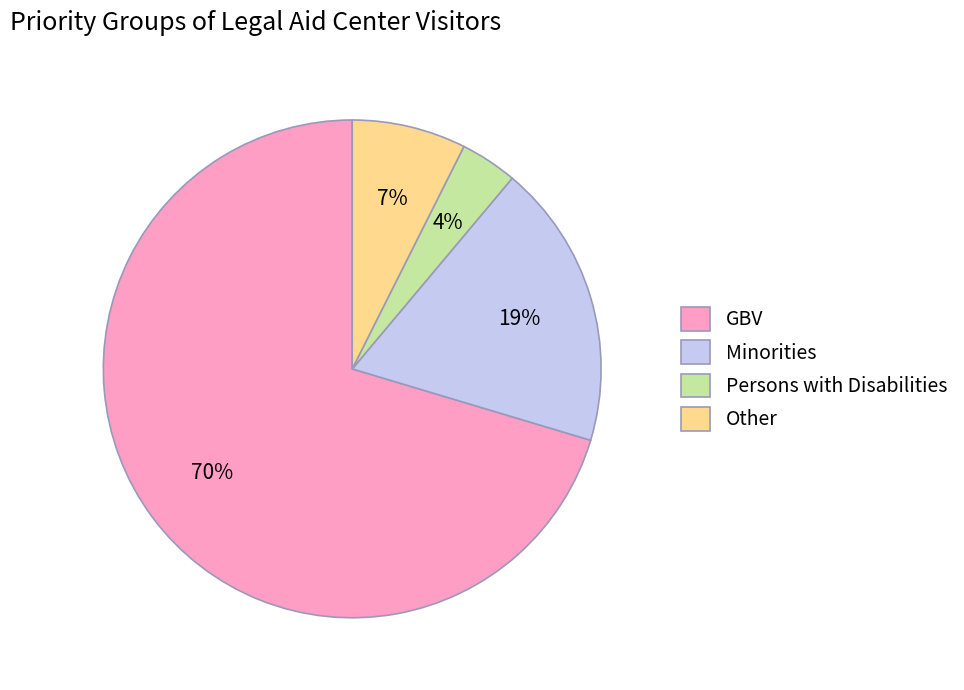

What percentage is the Persons with Disabilities slice, to the nearest percent?

4%